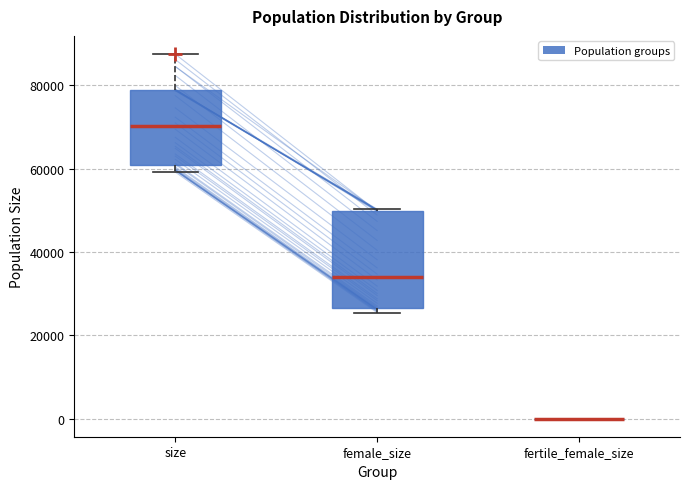

Comparing the boxes themselves (not the whiskers), which one is the tallest?

female_size